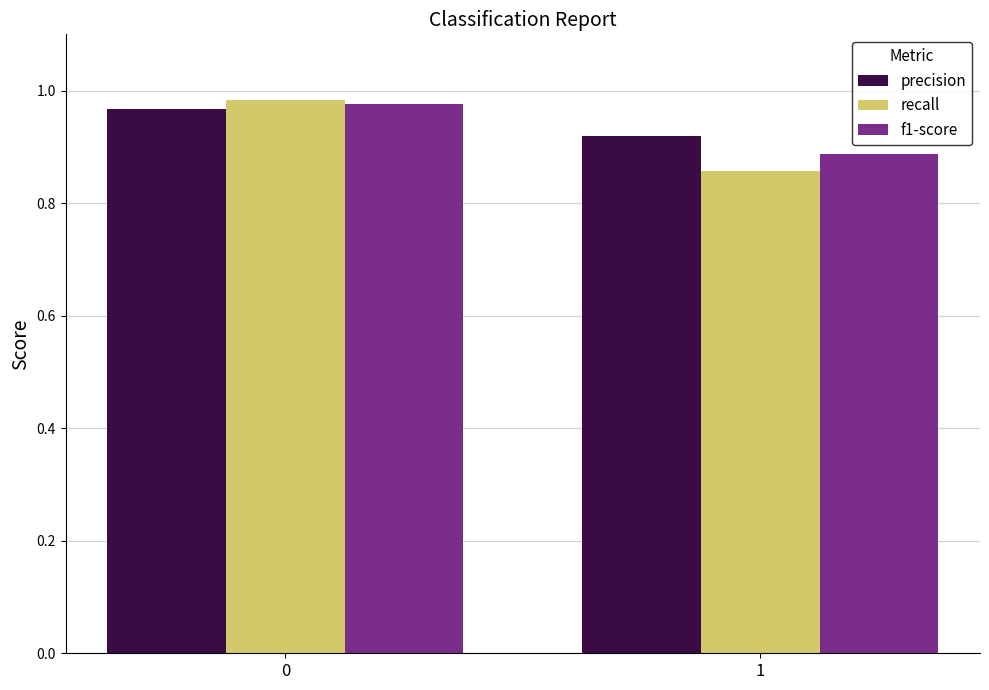

Rank the series at 1 from lowest to highest value.

recall, f1-score, precision